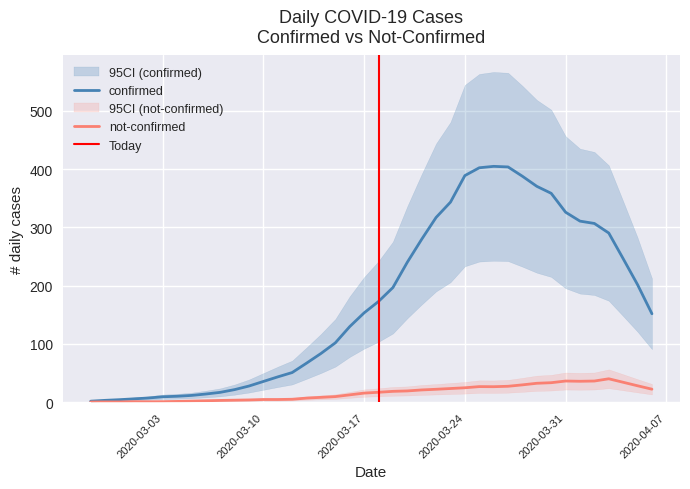

Is the value of confirmed at 2020-04-03 greater than the value of not-confirmed at 2020-04-03?

Yes